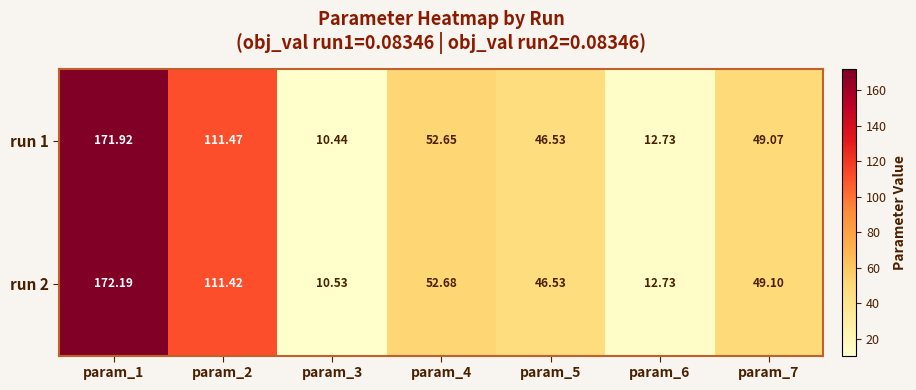

Is the value of run 1 at param_3 greater than the value of run 2 at param_6?

No